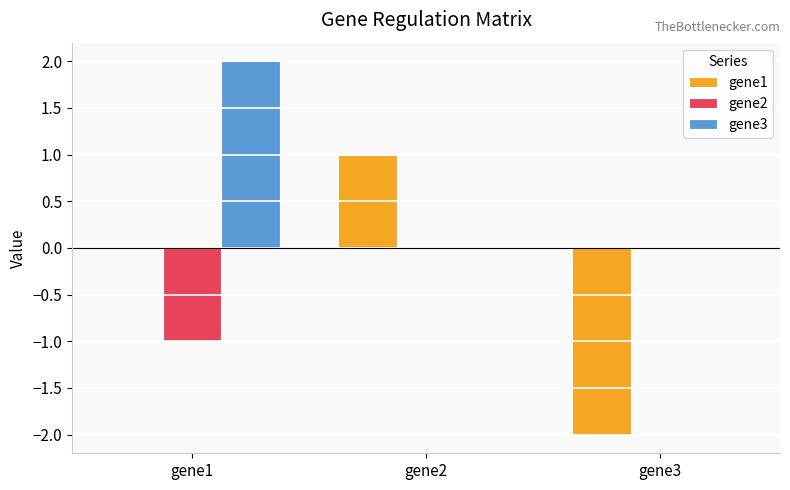

Is it true that gene3 equals 0.7 at gene3?

False